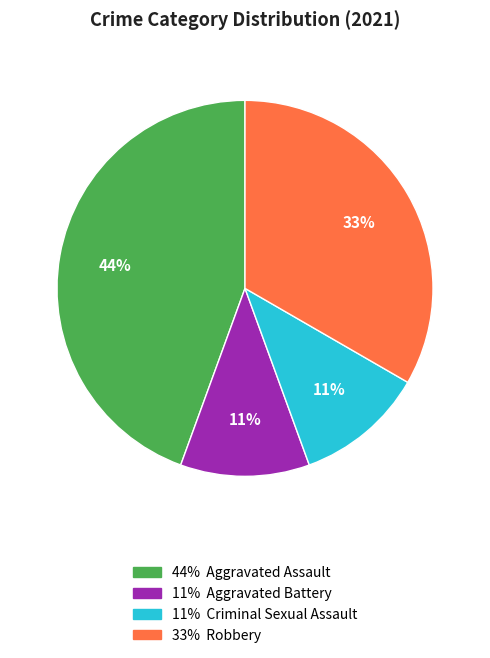

How many segments does this pie chart have?

4